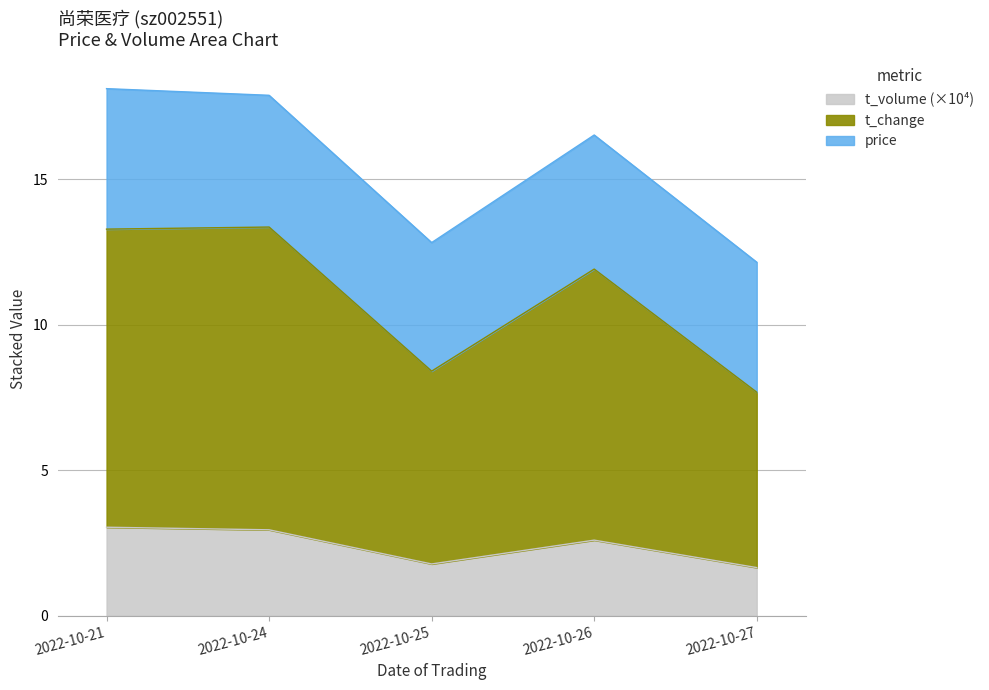

True or false: t_volume (×10⁴) has a value of 2.9 at 2022-10-27.

False